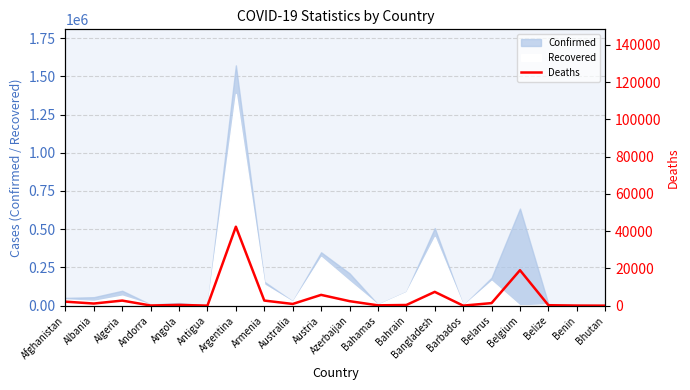

What value does the data have at Bahrain?

350